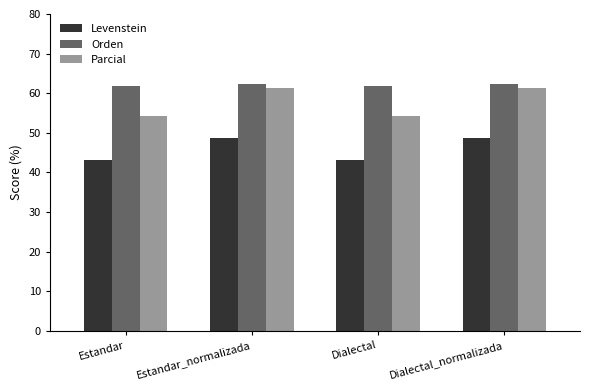

What are all the series names shown in the legend?

Levenstein, Orden, Parcial